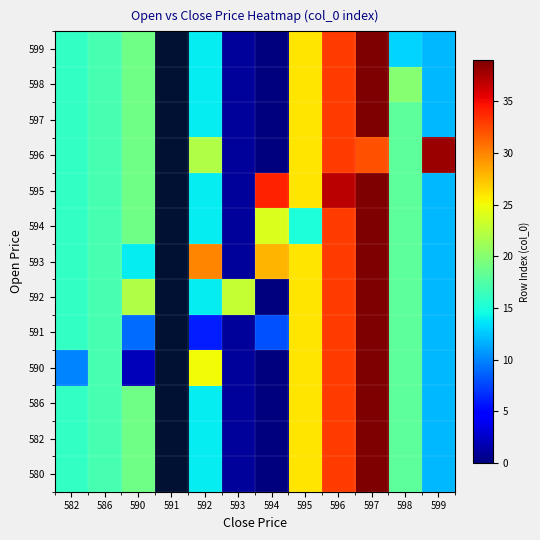

What is the difference between the maximum and minimum values in the 597 series?

39.0